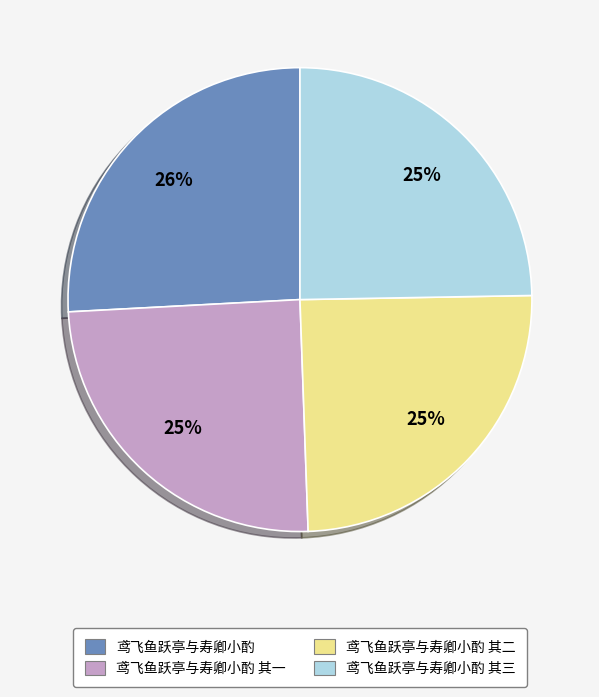

How many segments does this pie chart have?

4